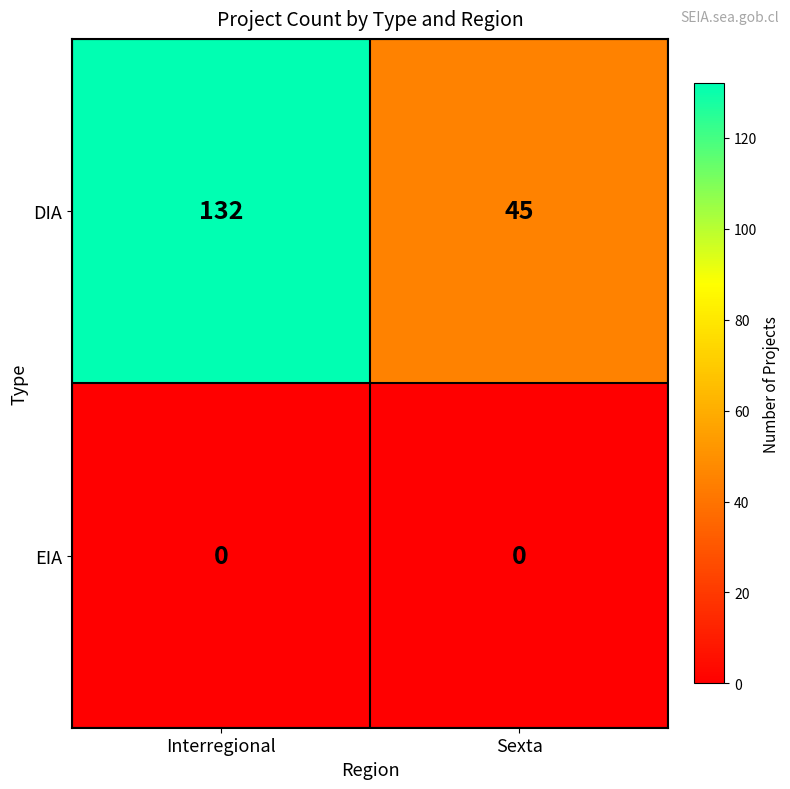

What is the difference between the DIA values at Sexta and Interregional?

87